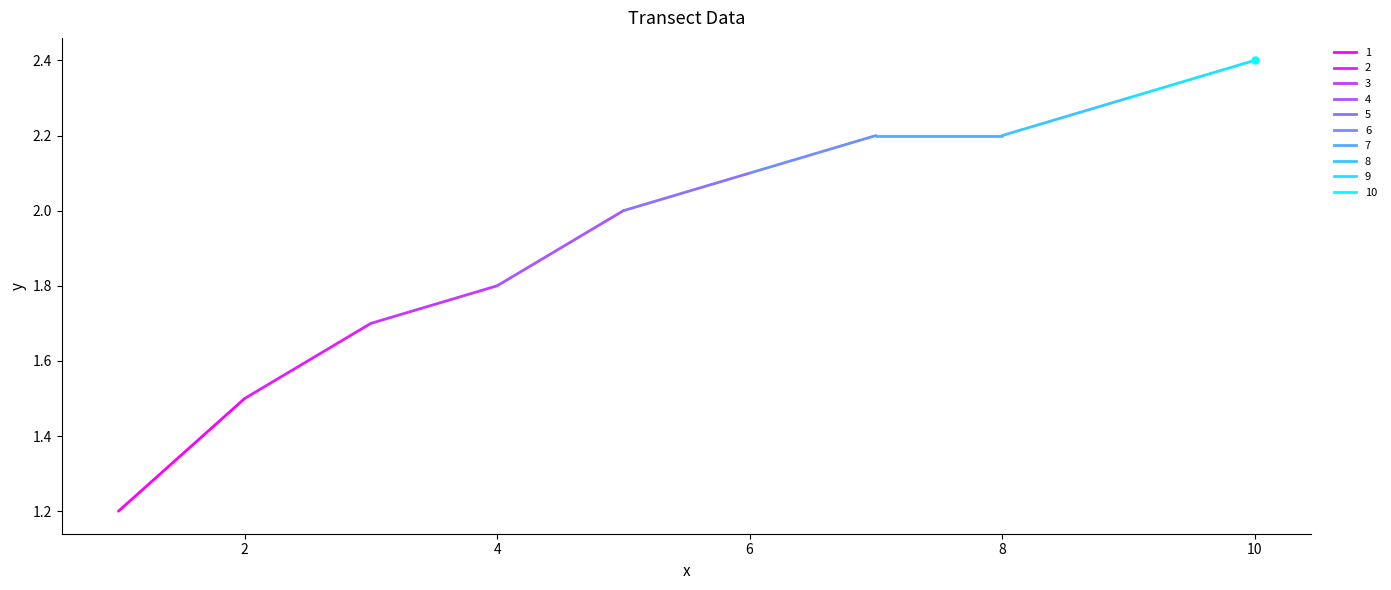

What is the change in value from 5 to 9?

+0.3